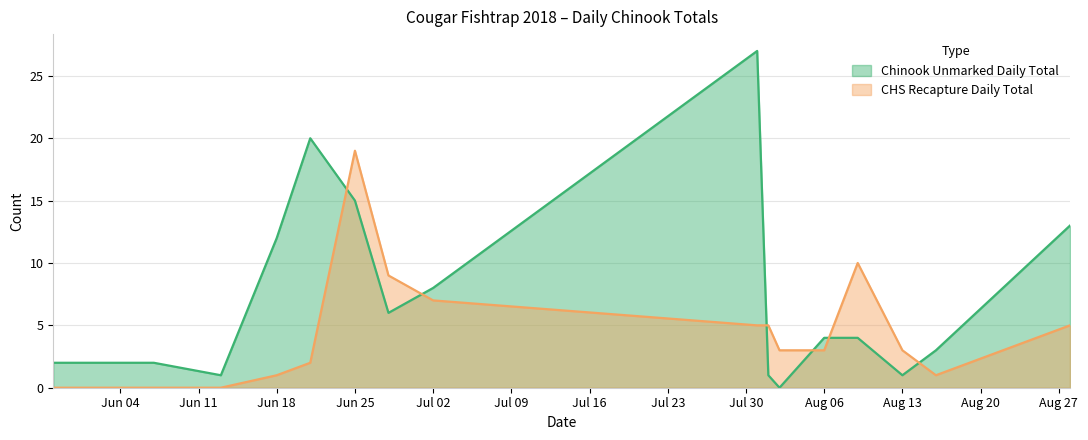

What is the value of the CHS Daily Total Recapture point at the 4th from the left?

1